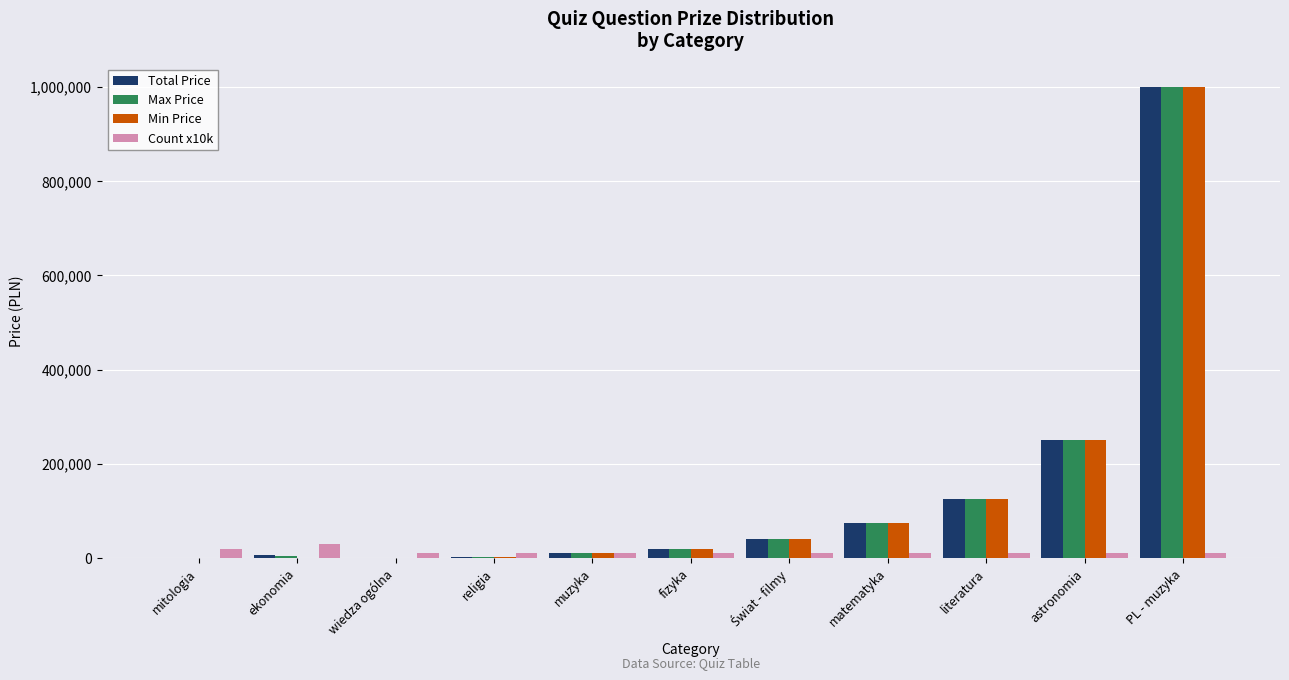

At which category is the sum across all series the highest?

PL - muzyka